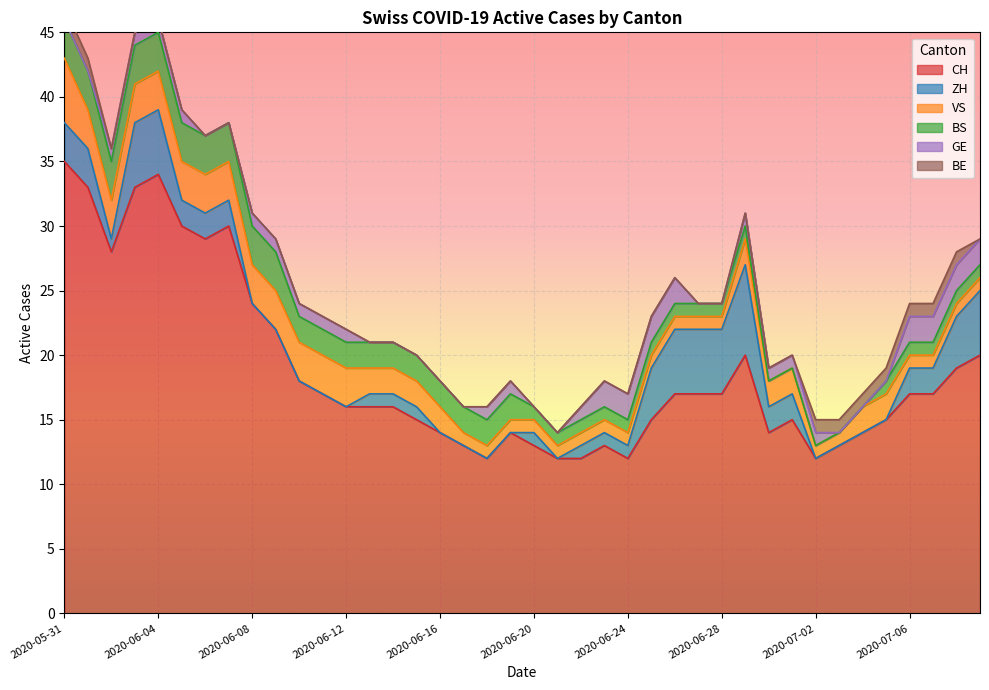

True or false: GE has more than 1 interior local peaks.

False